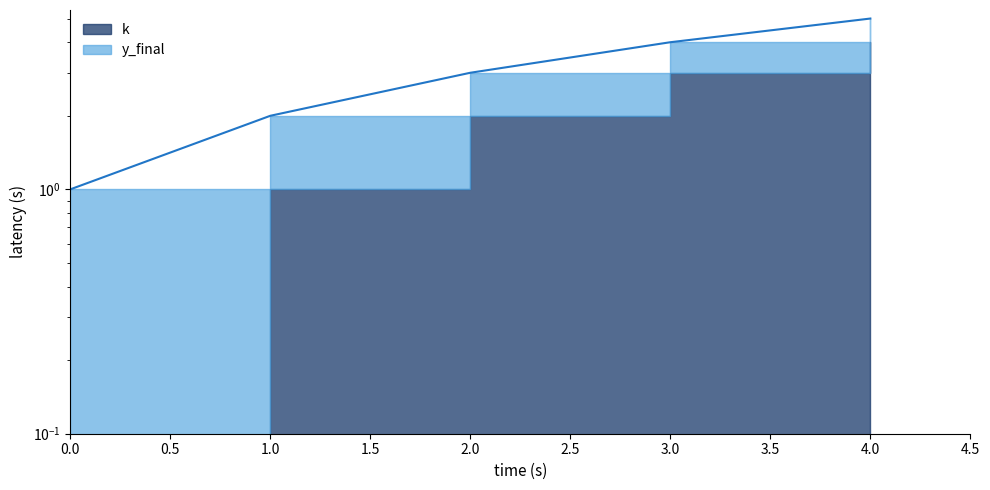

Count the number of categories in the chart.

5